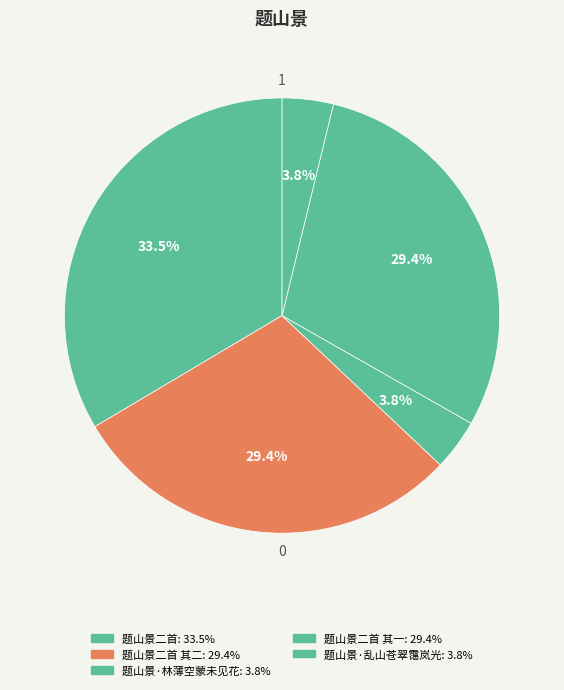

What is the smallest slice in the pie chart?

题山景·乱山苍翠霭岚光